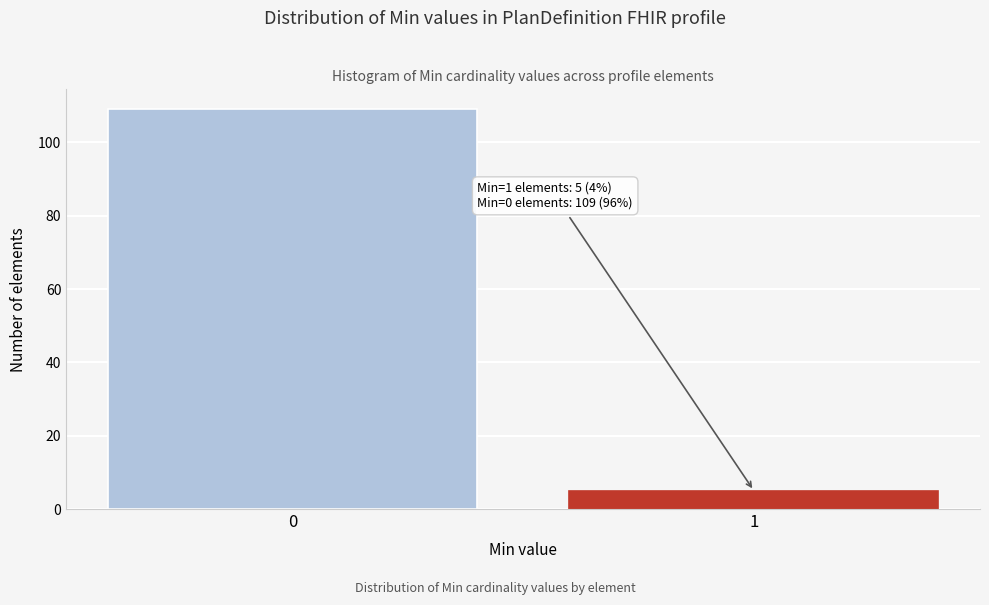

Reading left to right, extract all data points from this chart.

109	5